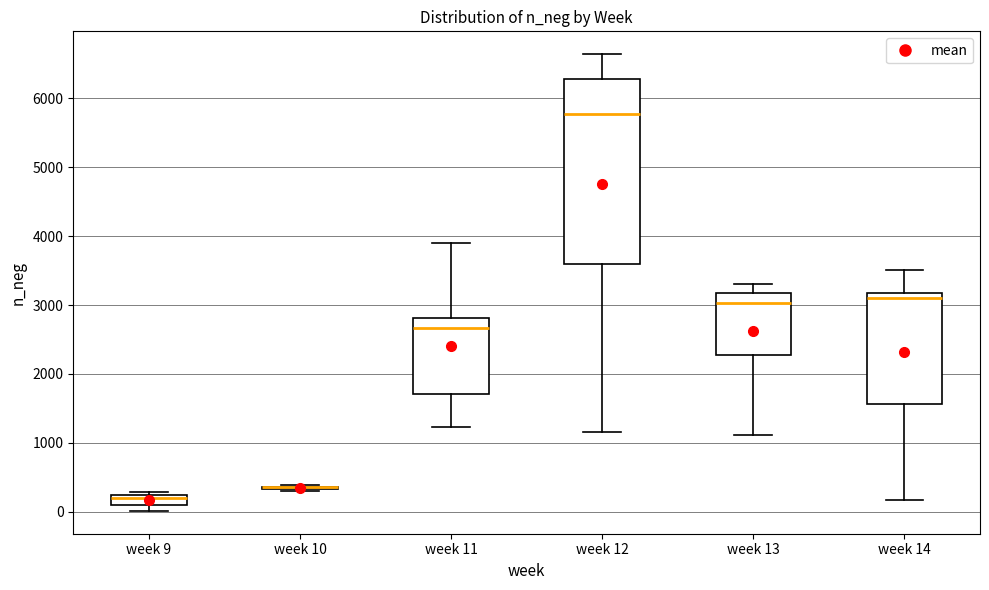

Where does the median line of the box for week 14 sit on the y-axis? The values are not printed on the chart, so give them approximately, as read against the axis.

3100